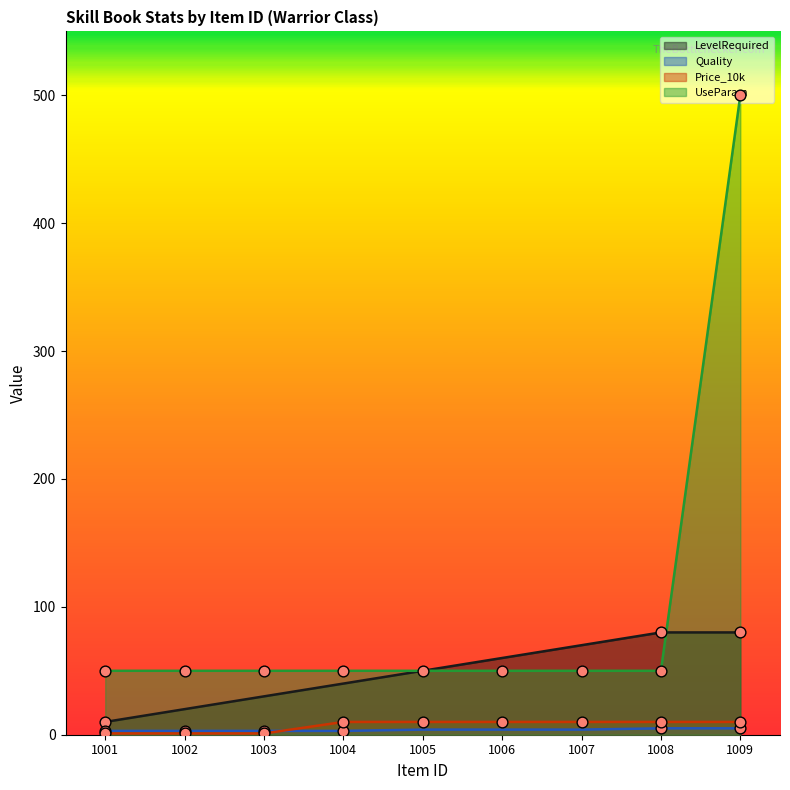

Is the value of UseParam at 1009 greater than the value of LevelRequired at 1004?

Yes